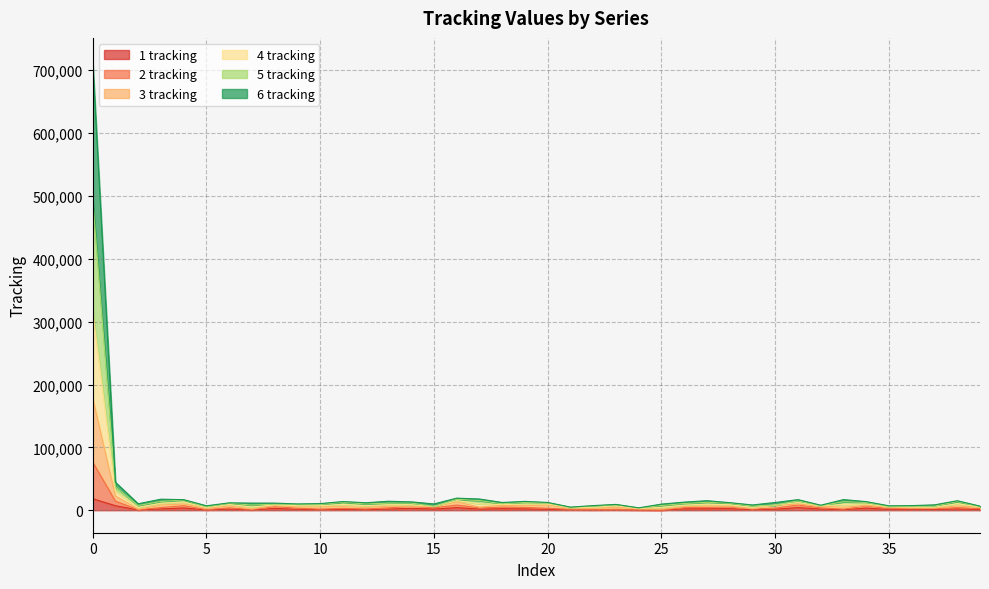

Does the chart display data point markers on the line(s)?

No